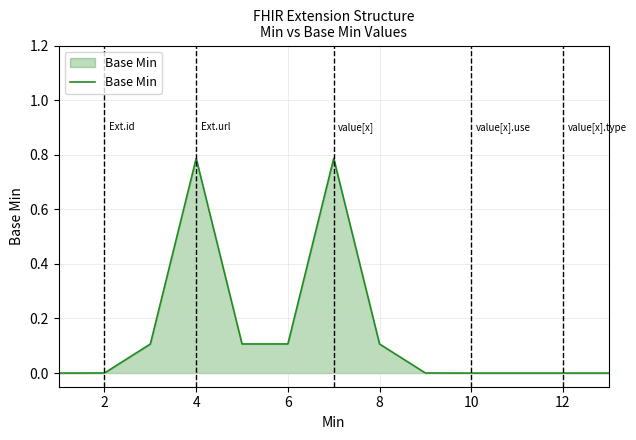

Reading left to right, transcribe all the data shown in this chart.

0.0	0.0	0.1	0.8	0.1	0.1	0.8	0.1	0.0	0.0	0.0	0.0	0.0